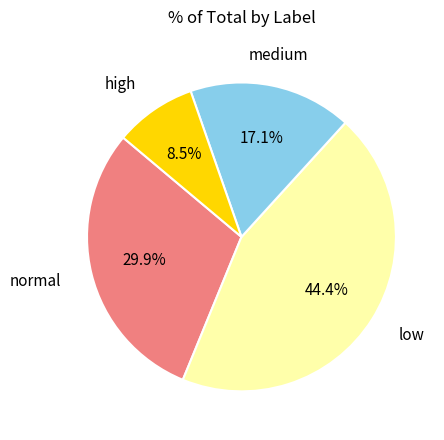

How many slices are in this pie chart?

4